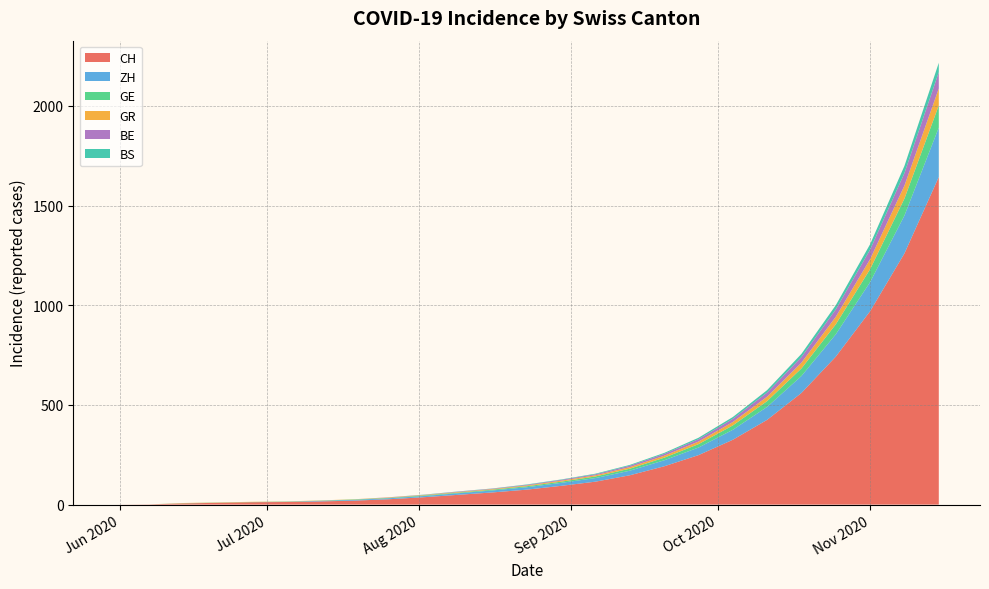

What is the highest value of the CH series?

1643